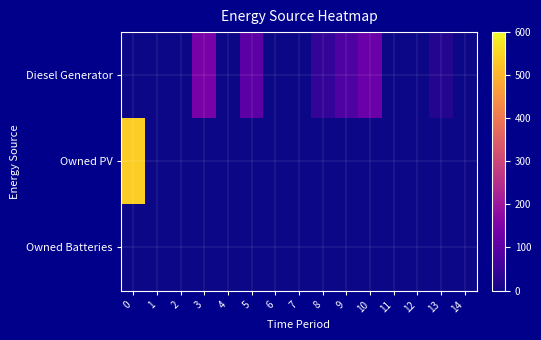

Which series has the largest total across all categories?

Owned PV